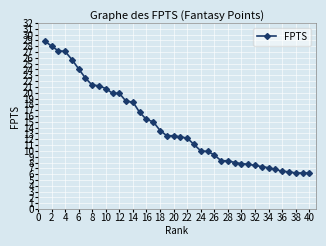

What is the sum of all values?

574.3